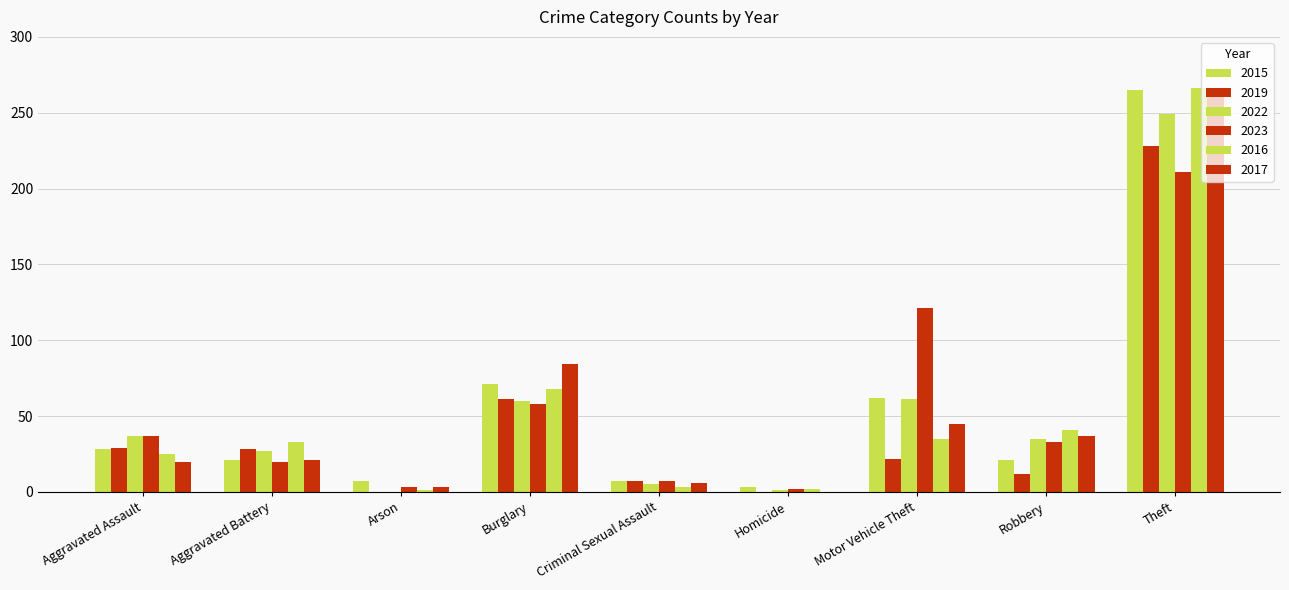

Count the number of data series in this chart.

6